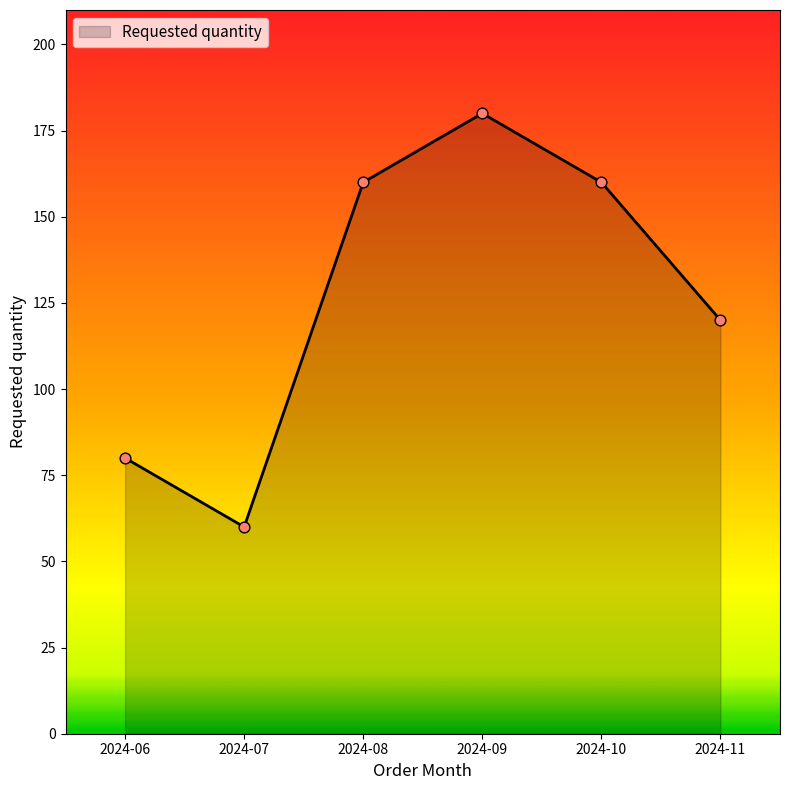

Approximately how many times larger is the value at 2024-08 compared to 2024-06?

2.0